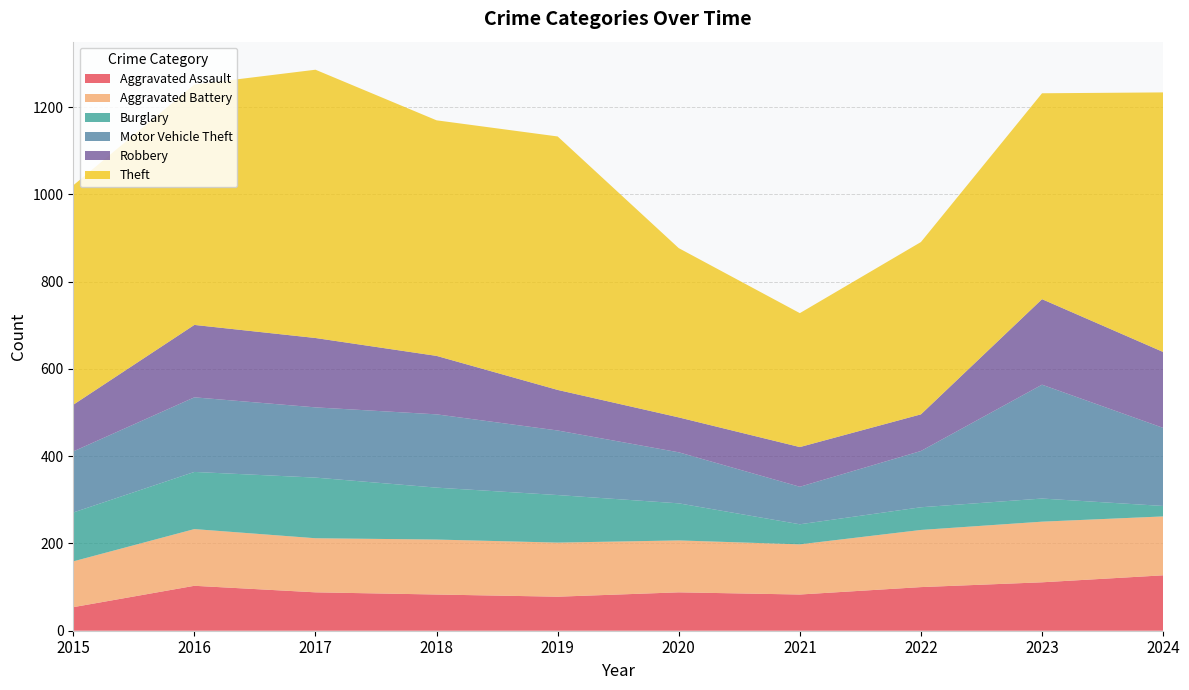

Reading right to left, list all the values displayed in this chart.

Aggravated Assault: 127	111	100	83	88	78	83	88	103	54
Aggravated Battery: 135	139	131	115	119	124	126	124	130	105
Burglary: 24	53	52	46	85	109	119	139	131	112
Motor Vehicle Theft: 179	261	129	86	117	148	168	161	171	140
Robbery: 174	196	84	91	80	93	134	159	166	107
Theft: 595	472	395	307	388	581	540	615	551	503